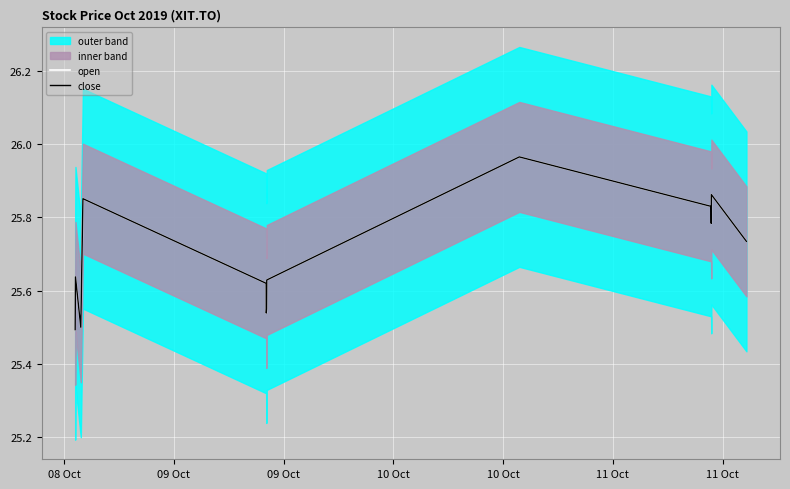

At which category does open reach its first local valley?

09 Oct